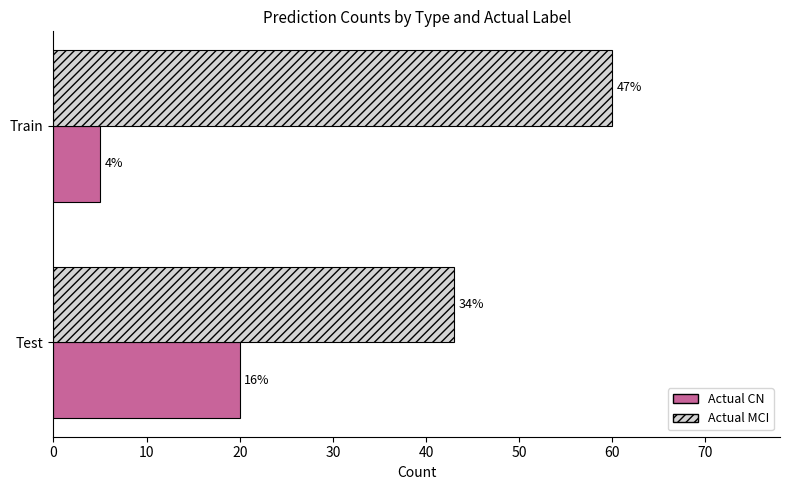

What are all the series names shown in the legend?

Actual CN, Actual MCI